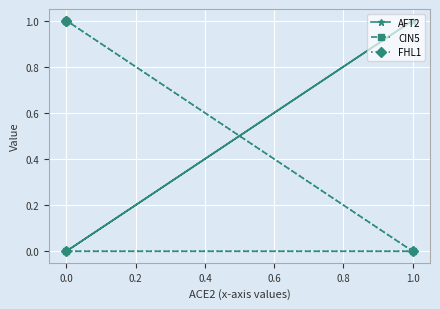

How many lines are shown in the chart?

3